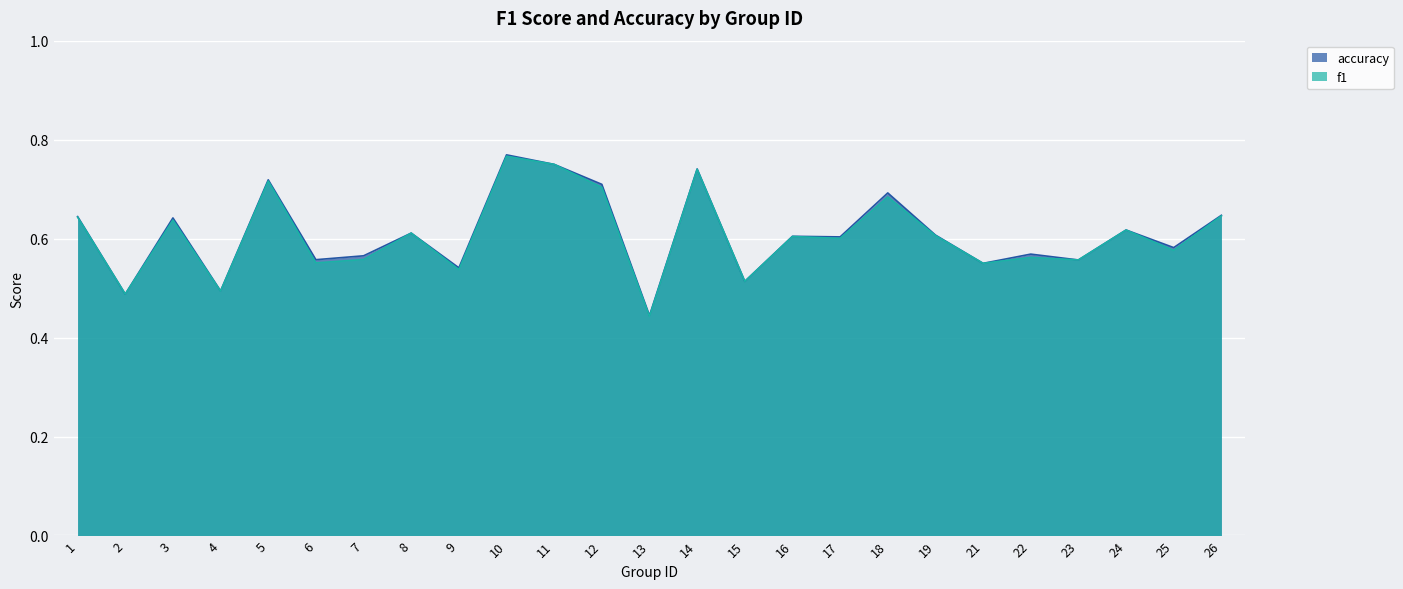

At which label is accuracy closest to 0?

13